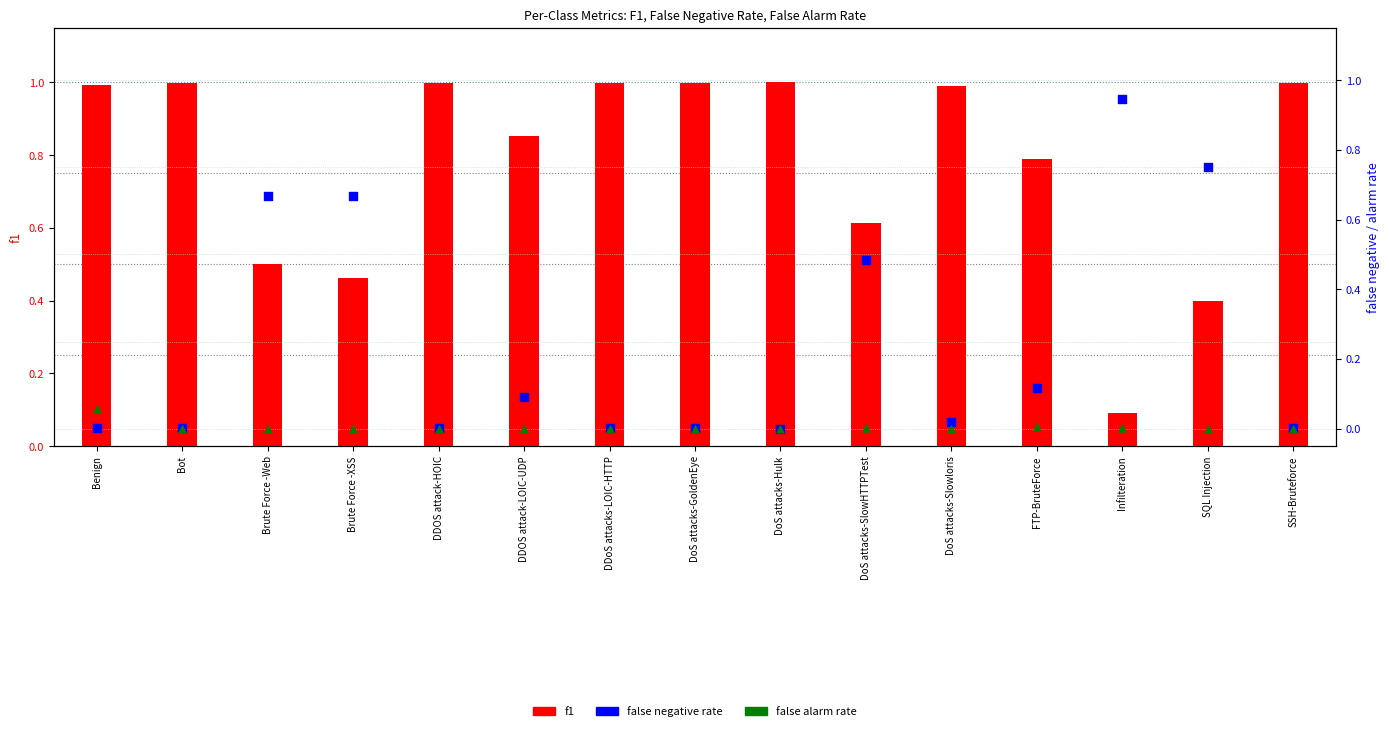

Which series reaches the maximum Y coordinate?

f1